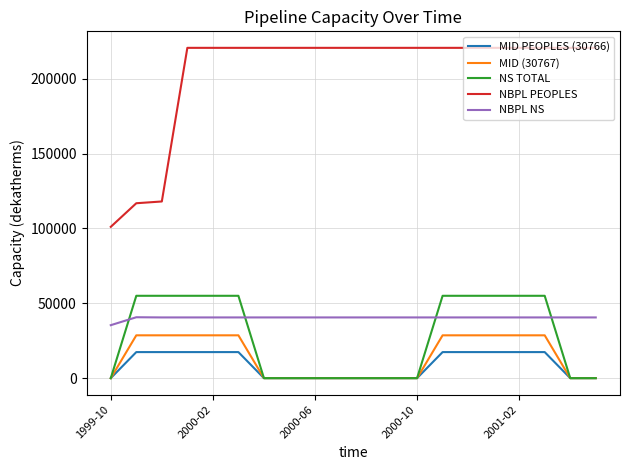

Which series has the largest total across all categories?

NBPL PEOPLES